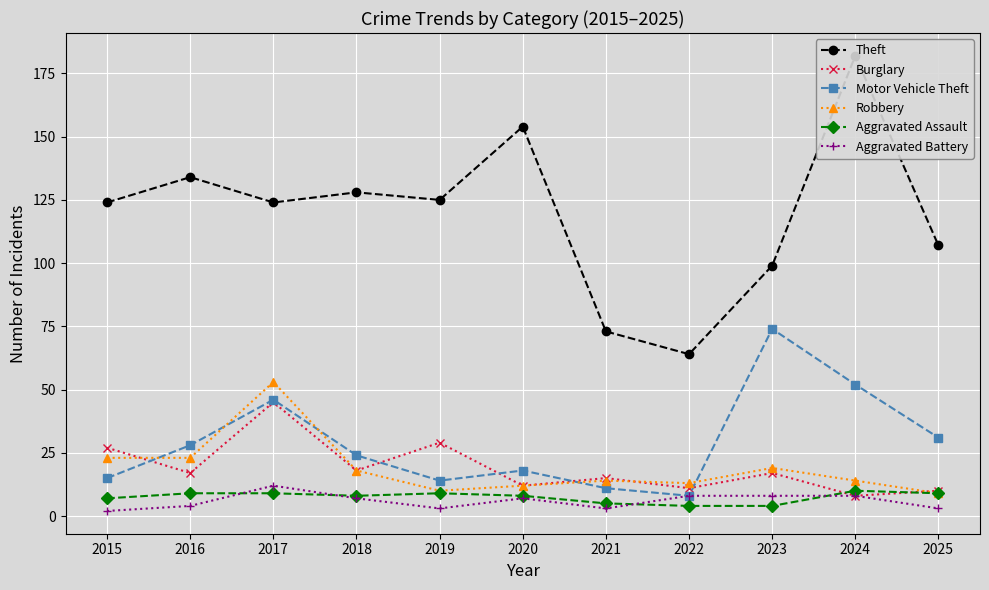

What is the total value across all series at 2016?

215